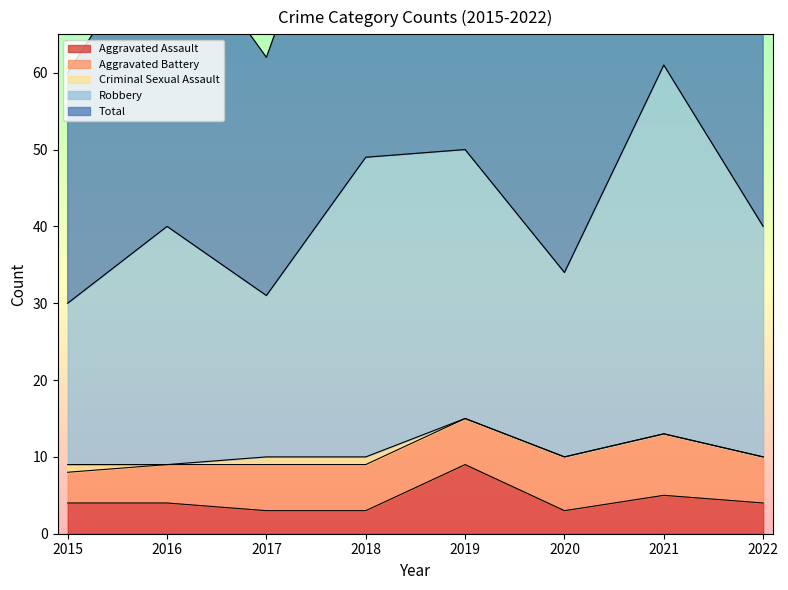

The value of Aggravated Assault at 2016 is 7. True or false?

False